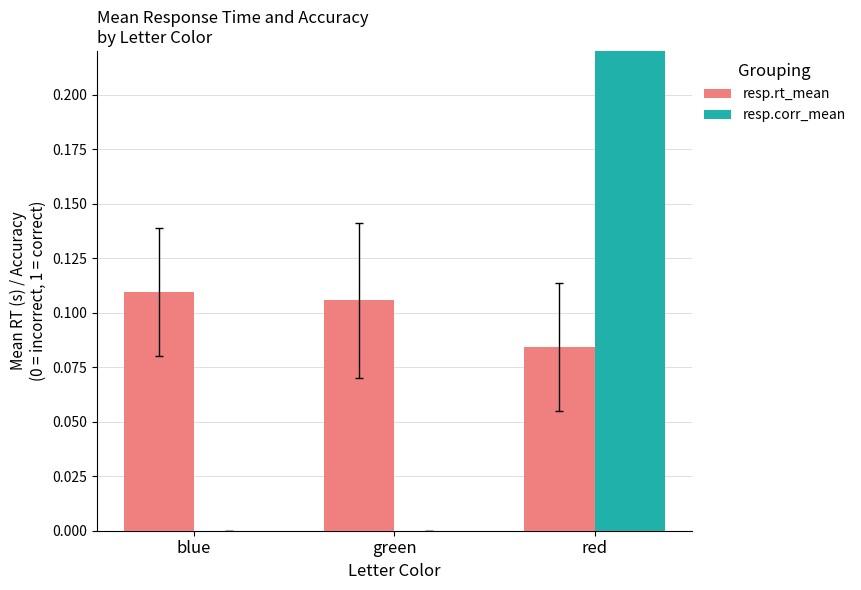

What value does the resp.rt_mean series have at green?

0.1